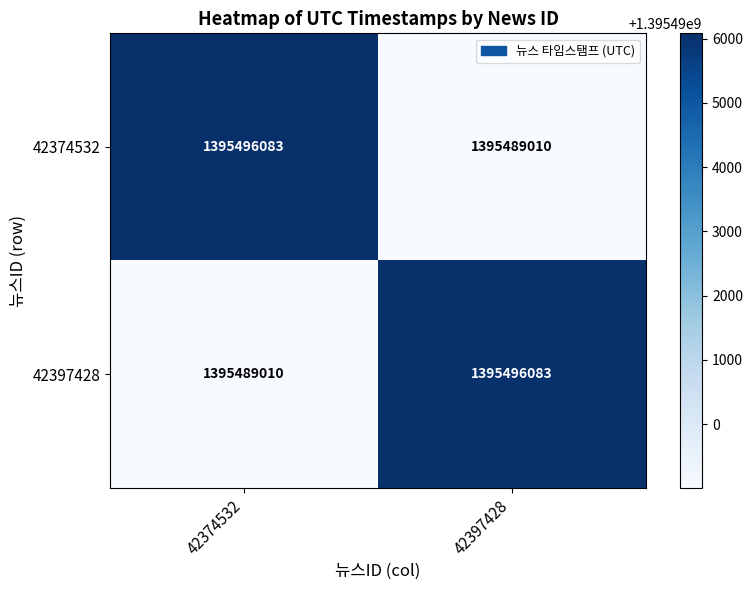

What is the difference between the maximum and minimum values in the 42397428 series?

7073